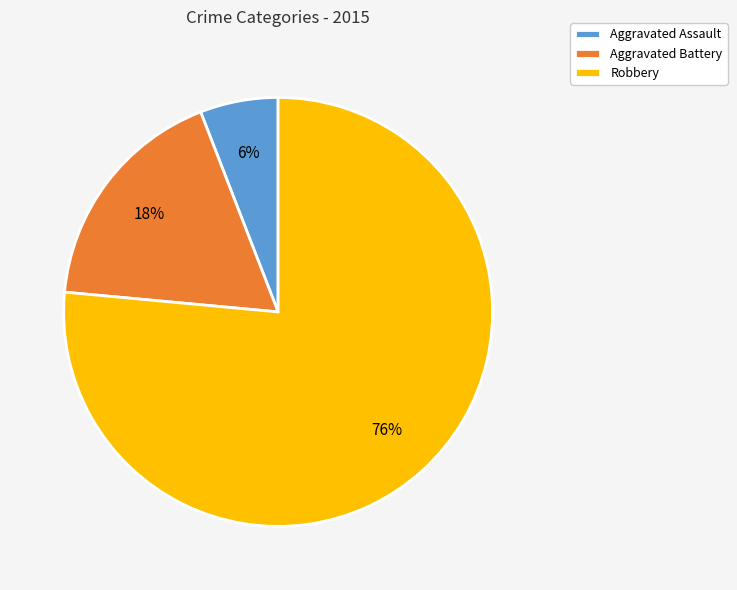

To the nearest percent, what is the average slice percentage?

33%